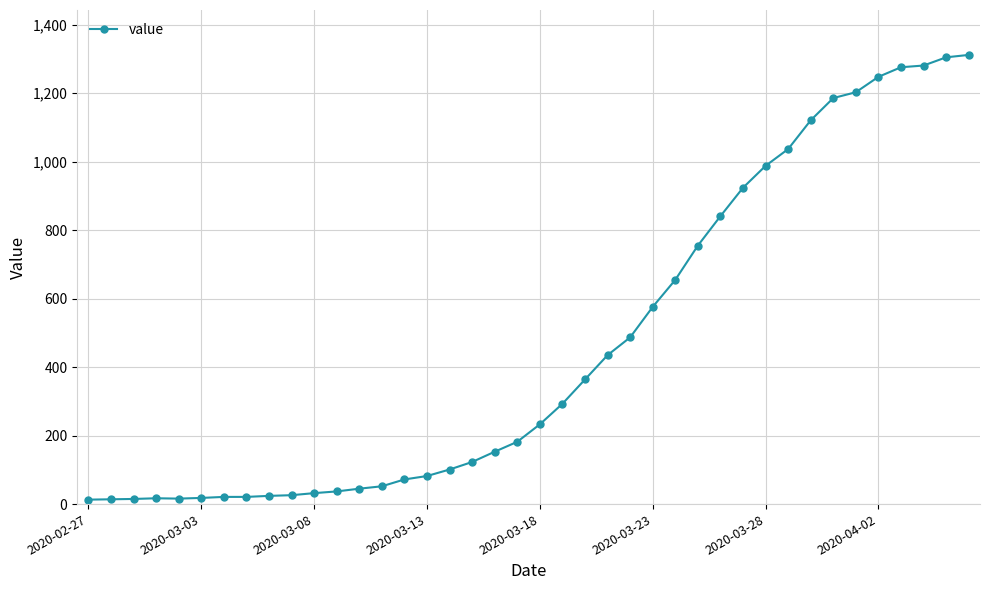

What is the average value?

465